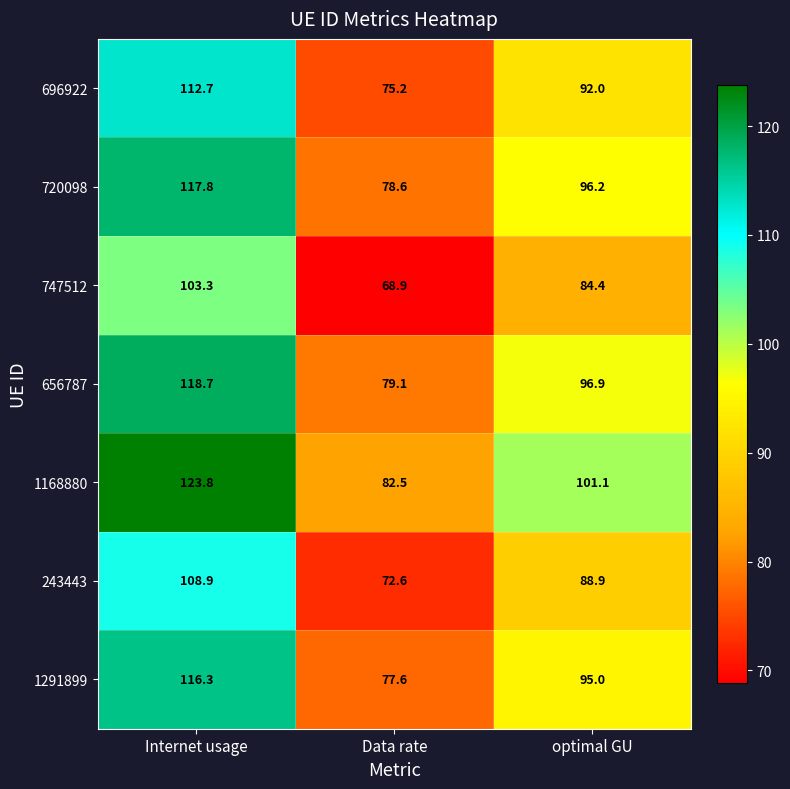

Which series has the widest spread of values?

1168880